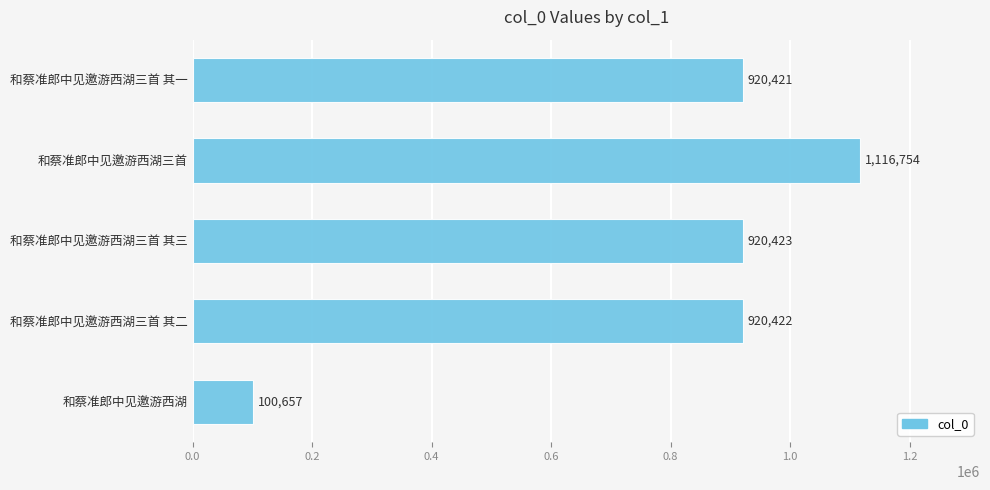

Does the chart contain stacked bars?

No